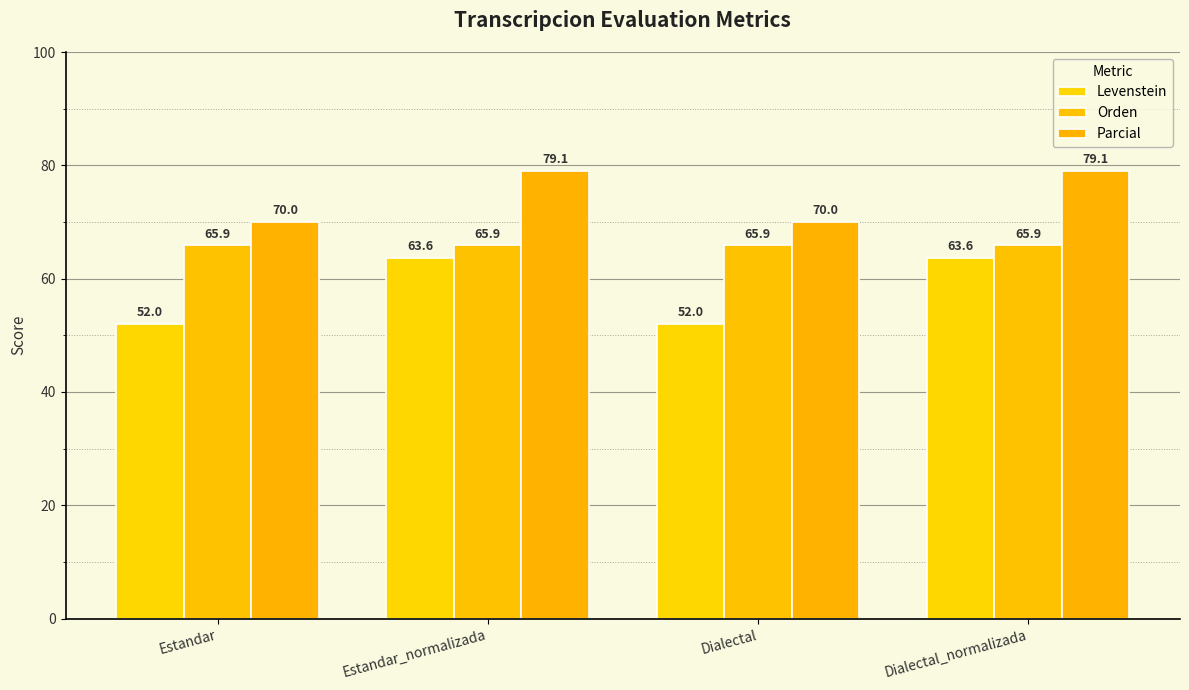

What is the label of the 4th bar from the left?

Dialectal_normalizada